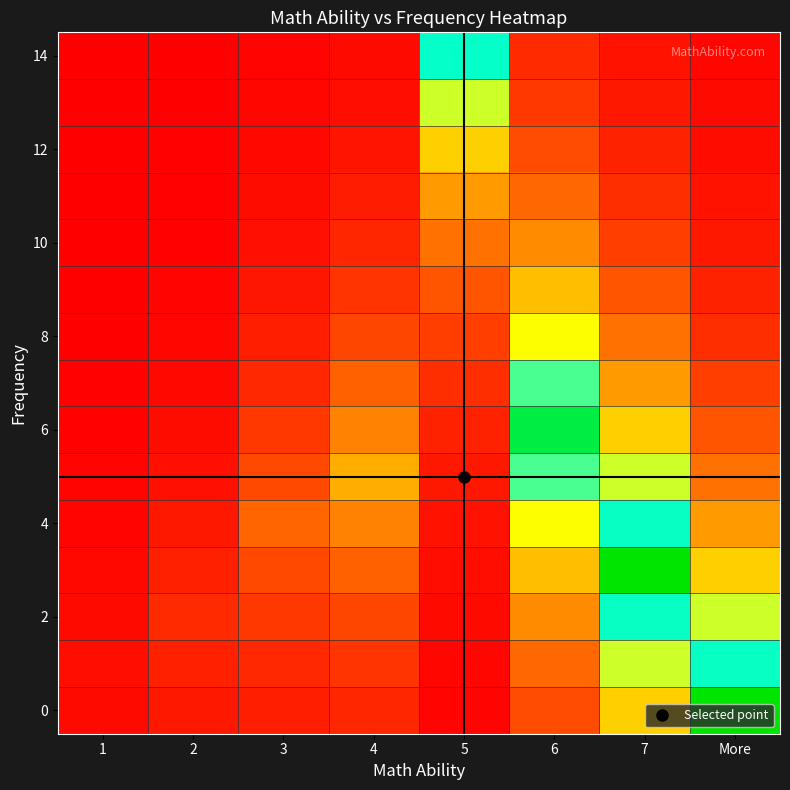

Count the number of categories in the chart.

8